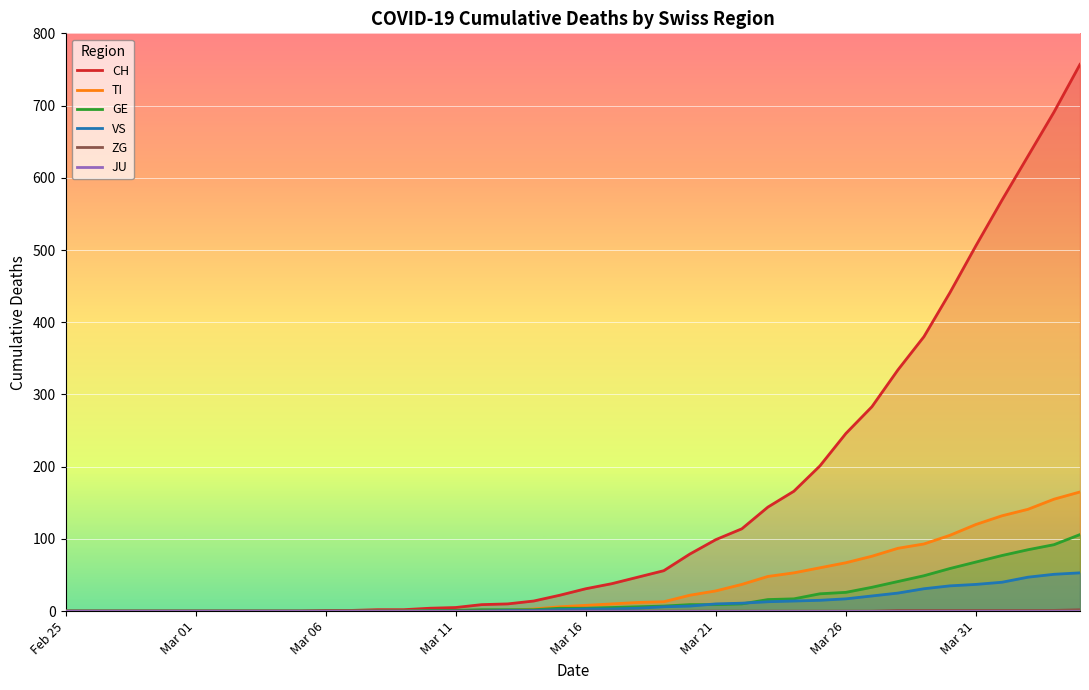

Which series has the largest total across all categories?

CH